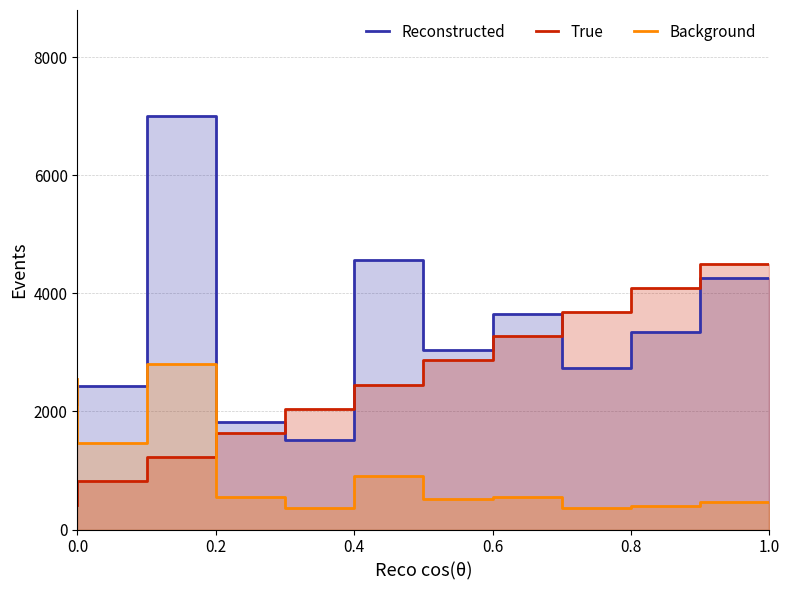

How many intersections are there between Background and Reconstructed?

1